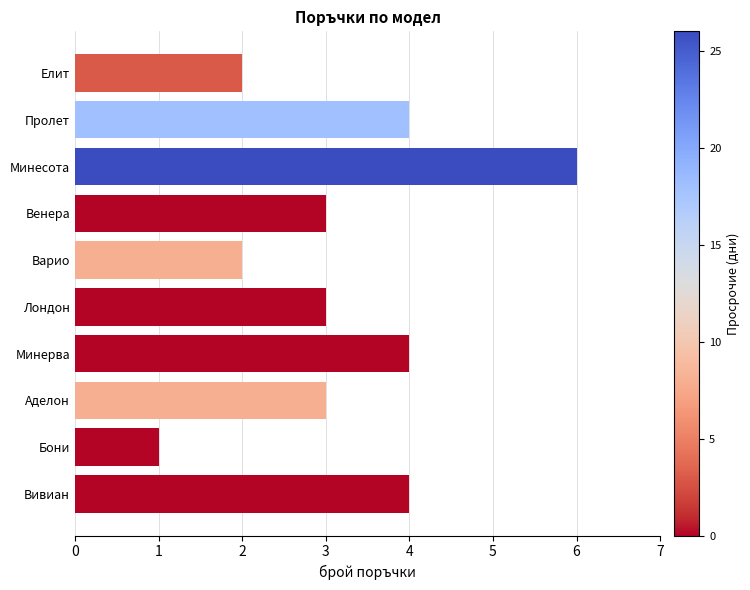

Which label corresponds to the smallest value in the chart?

Бони